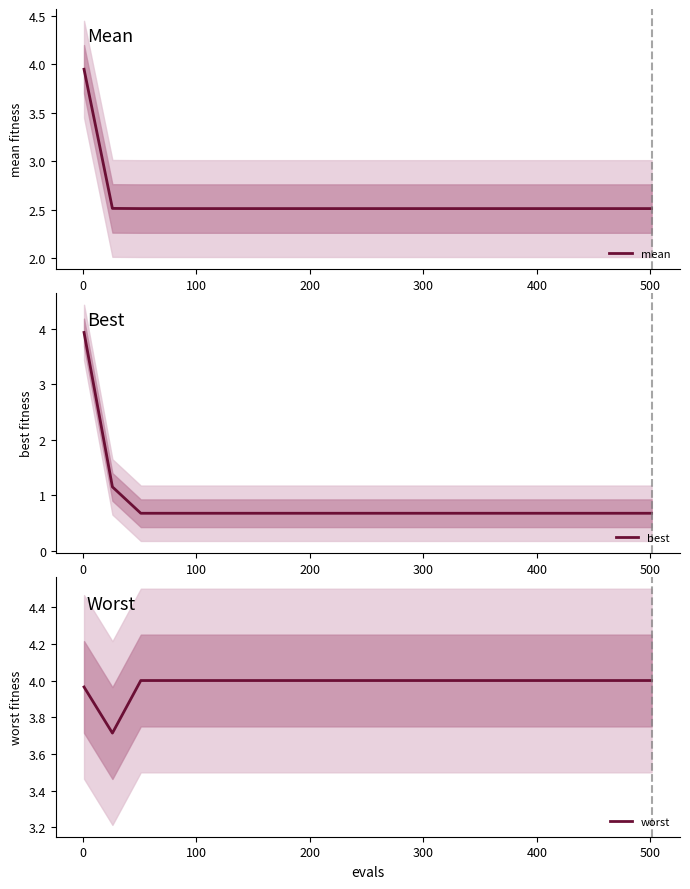

What is the label of the 17th point from the right?

300